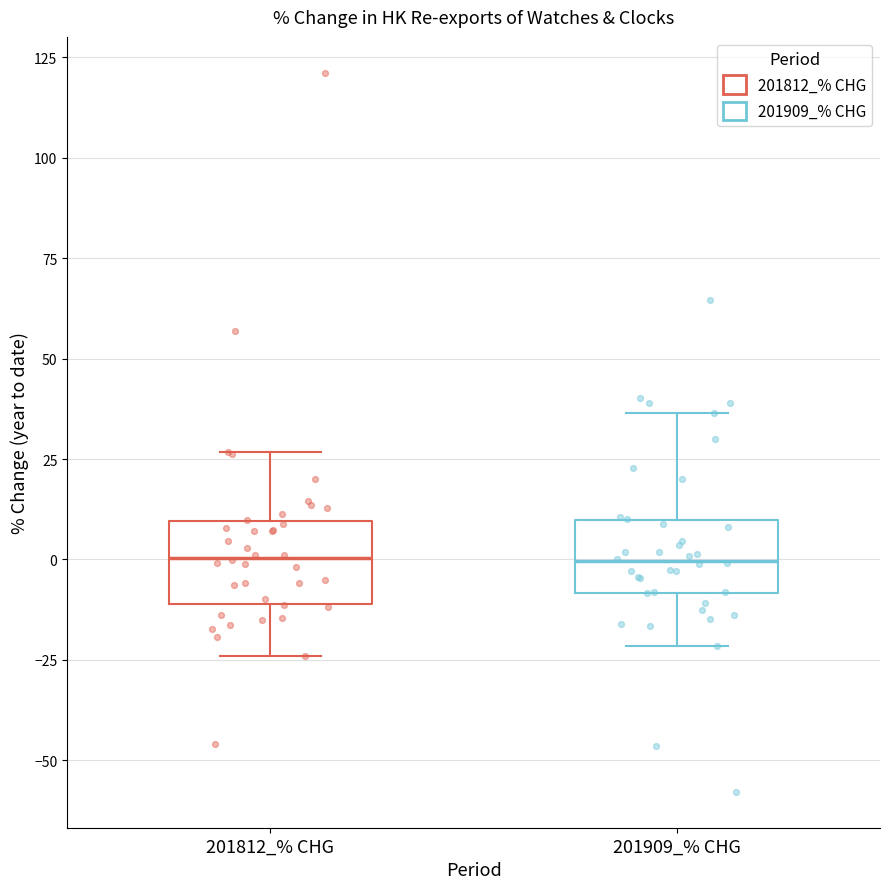

Reading left to right, read every box against the y-axis: the position of its median line, the range the box covers, and the ends of its whiskers. The values are not printed on the chart, so give them approximately, as read against the axis.

201812_% CHG: median 0, box -10 to 10, whiskers -25 to 25
201909_% CHG: median 0, box -10 to 10, whiskers -20 to 35